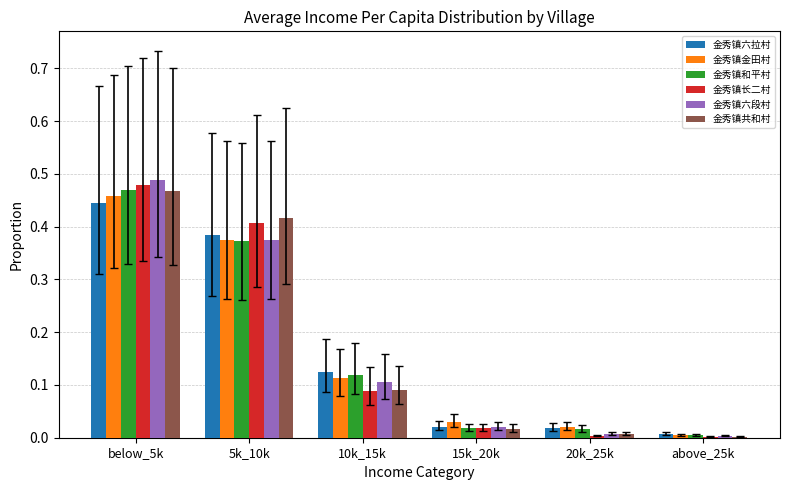

Is it true that 金秀镇金田村 equals 0.0 at 20k_25k?

True